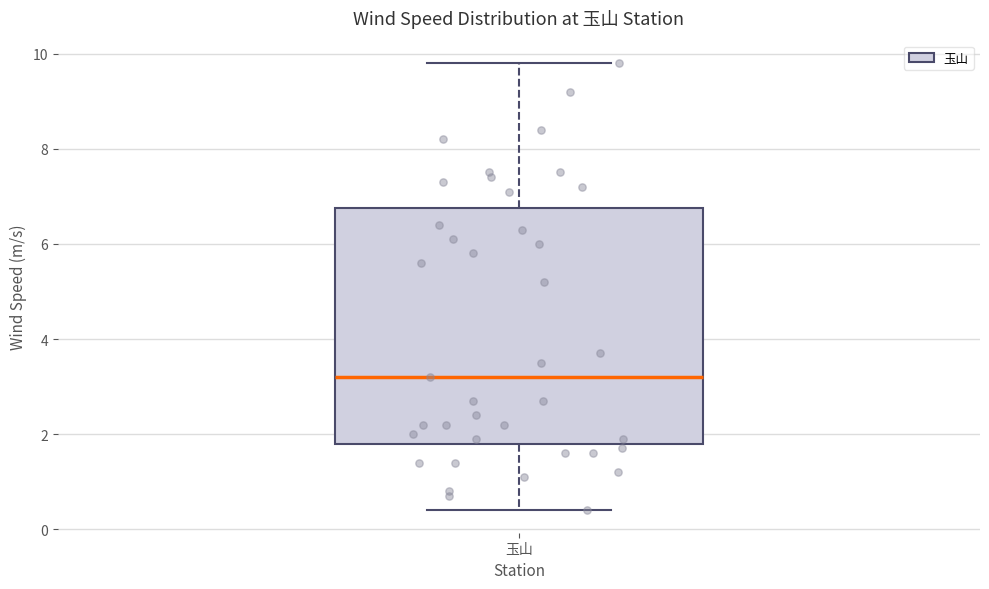

Read this box plot against the y-axis: the position of the median line, the range covered by the box, and the ends of both whiskers. The values are not printed on the chart, so give them approximately, as read against the axis.

median 3.2, box 1.8 to 6.8, whiskers 0.4 to 9.8